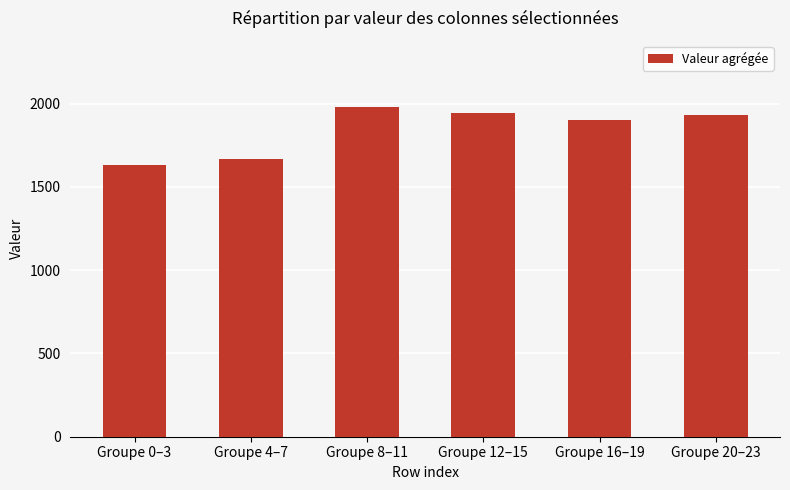

Approximately how many times larger is the value at Groupe 12–15 compared to Groupe 16–19?

1.0